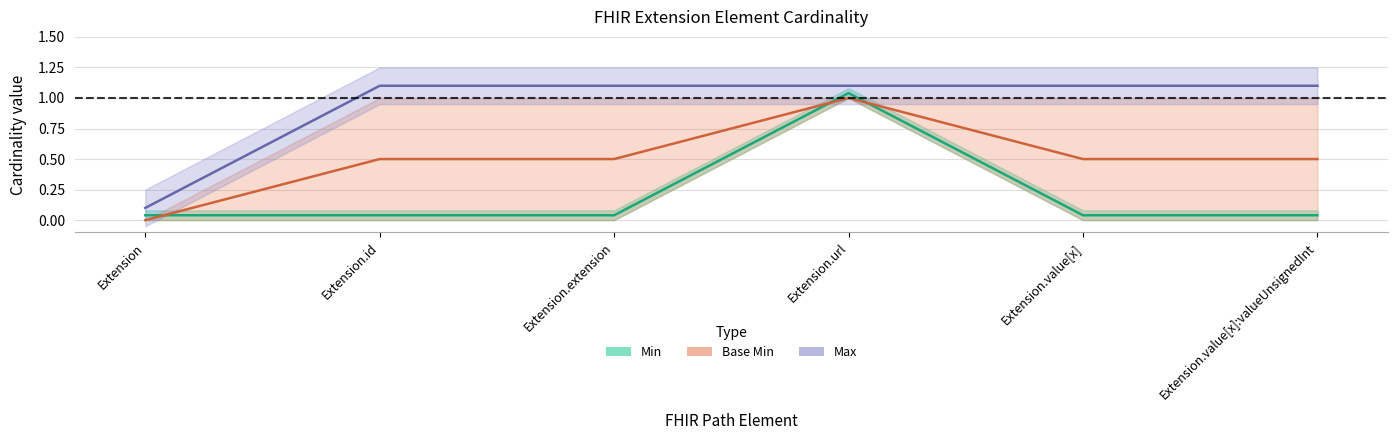

At which label does Max (centre) reach its peak?

Extension.id